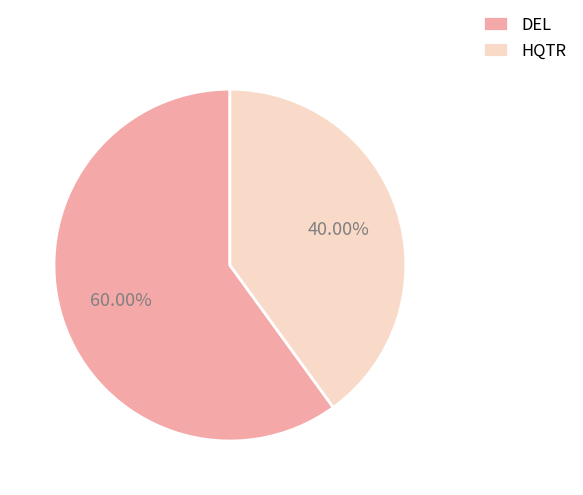

Which category has the biggest portion of the pie?

DEL